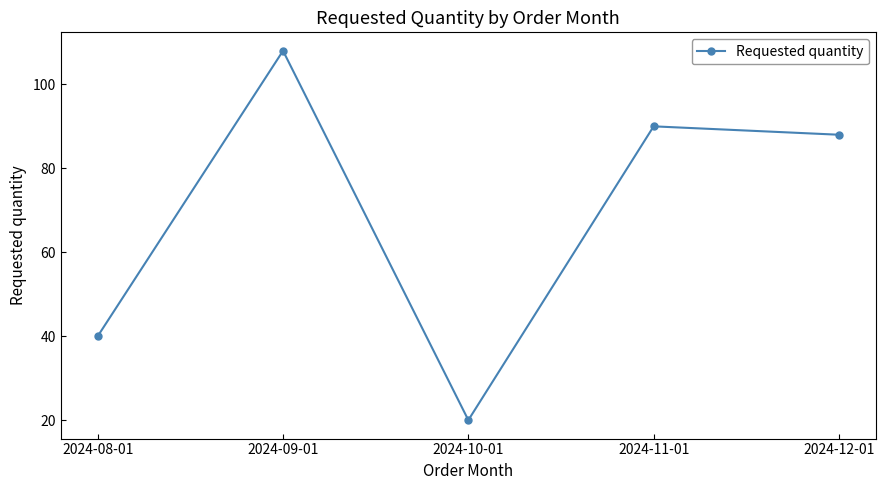

List the labels in order of value, smallest first.

2024-10-01, 2024-08-01, 2024-12-01, 2024-11-01, 2024-09-01